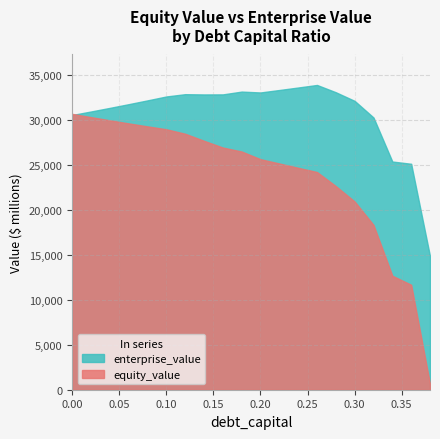

What is the label of the 16th point from the right?

0.08